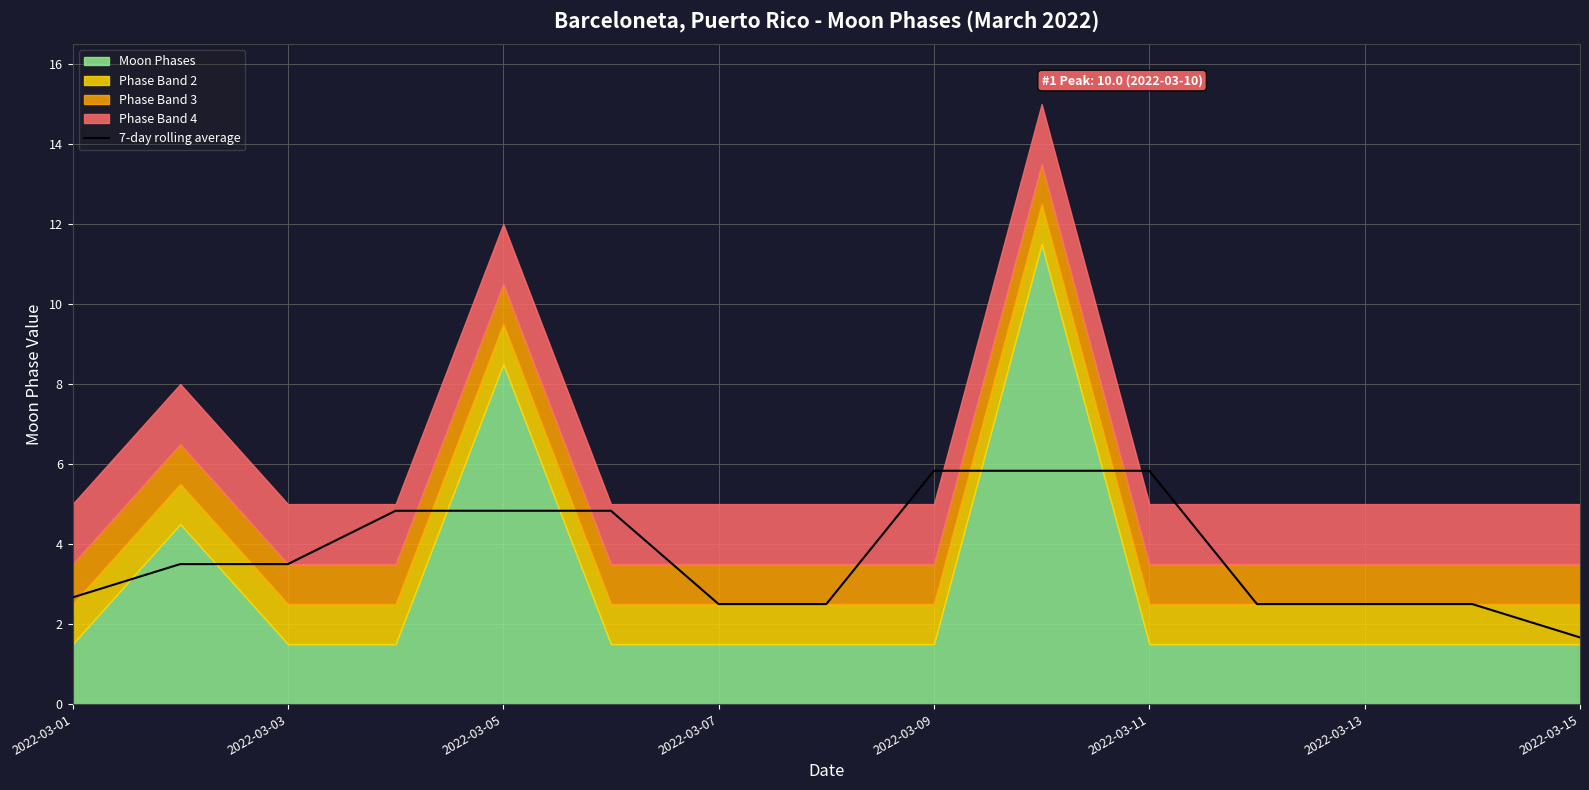

Is it true that 7-day rolling average equals 3.8 at 2022-03-13?

False